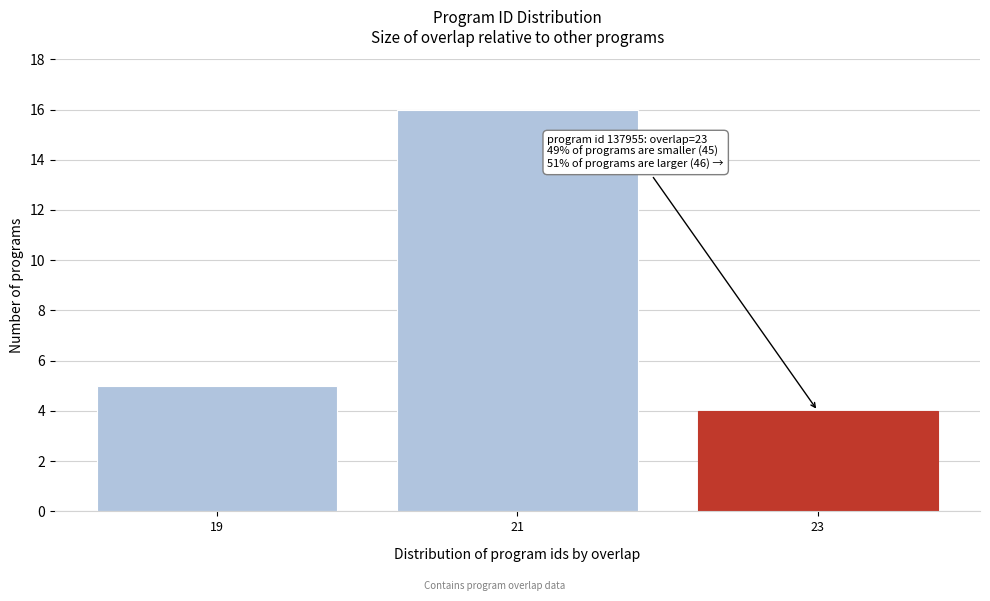

Reading right to left, transcribe all the data shown in this chart.

4	16	5